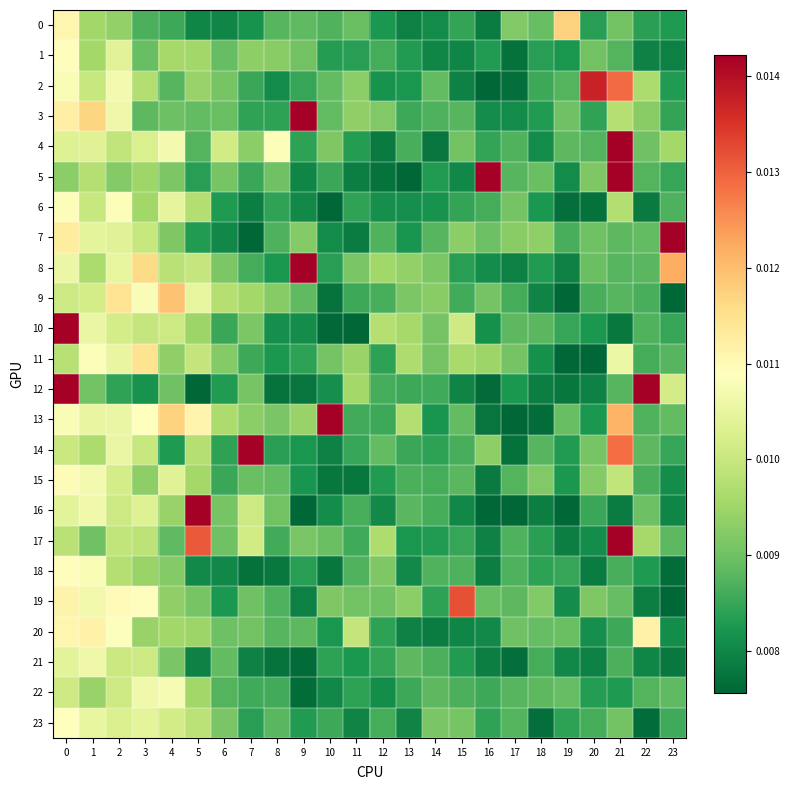

What is the total value across all series at 16?

0.2